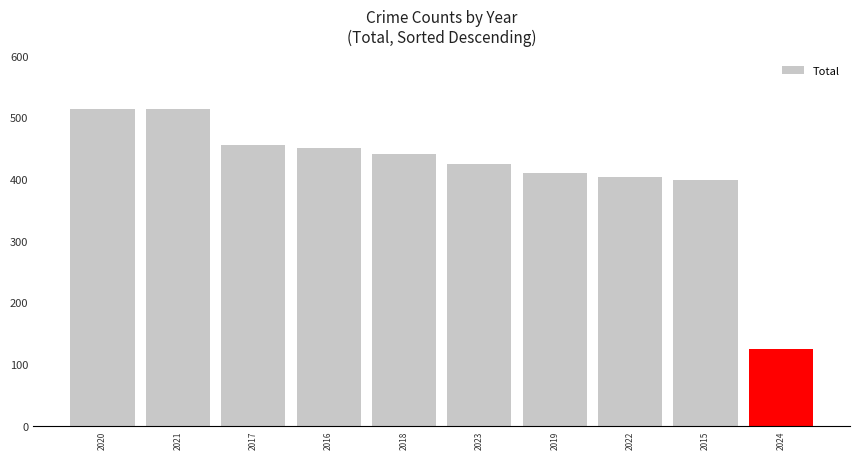

What is the ratio of the value at 2018 to the value at 2015?

1.1